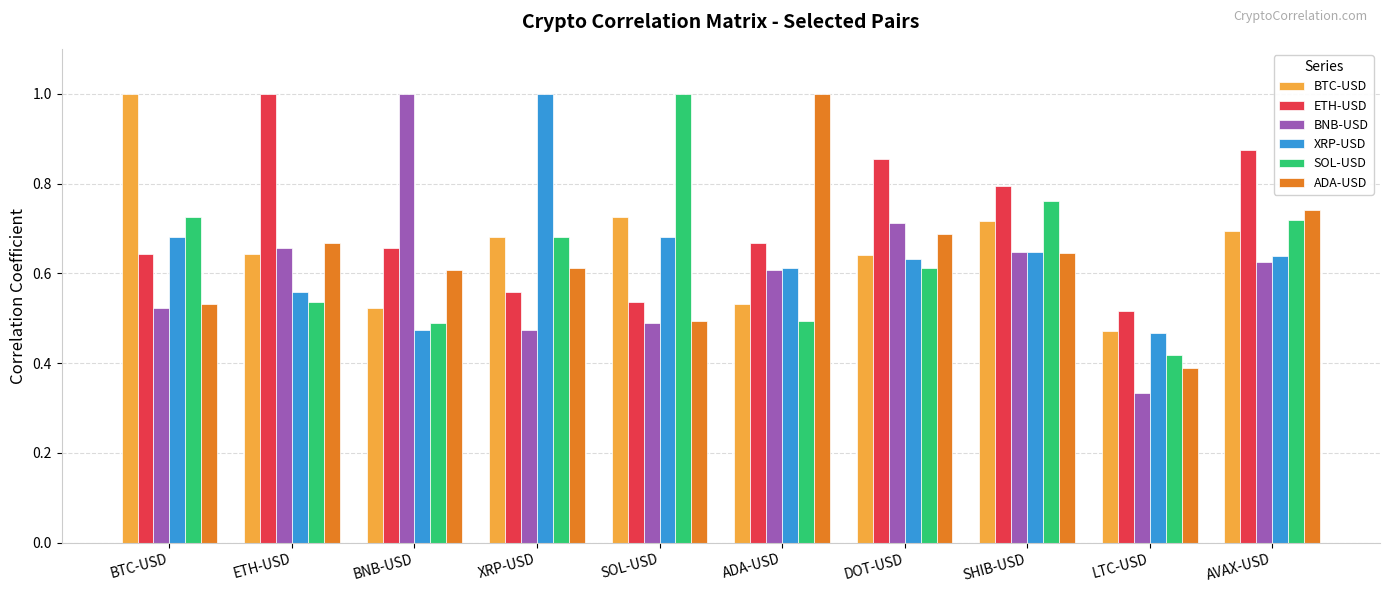

Which series has the widest spread of values?

BNB-USD